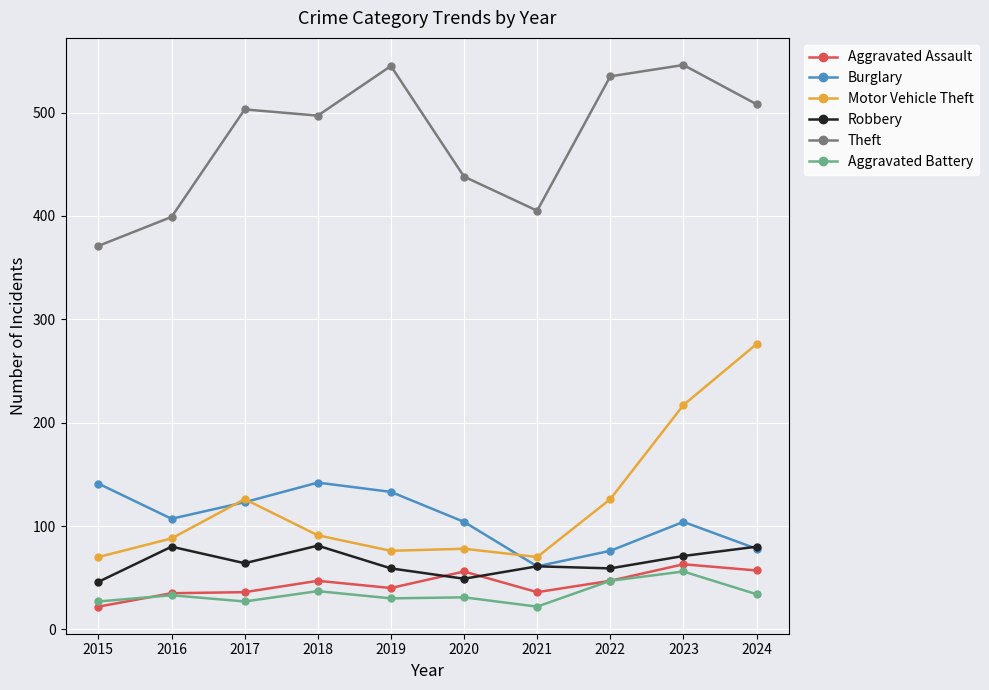

What is the difference between the Theft values at 2023 and 2015?

175